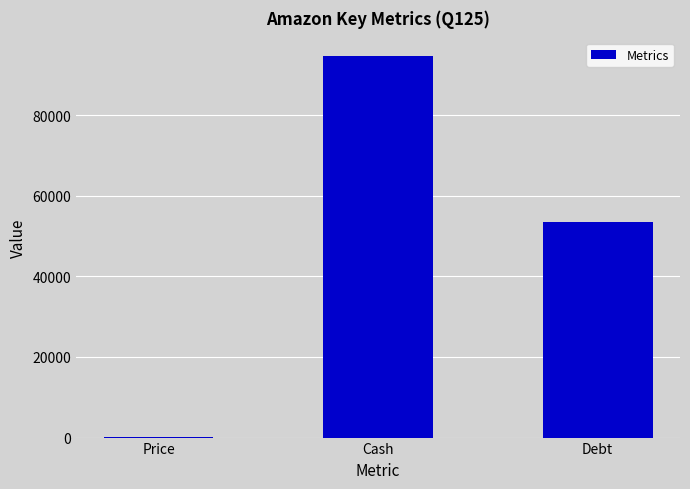

Count the number of data series in this chart.

1